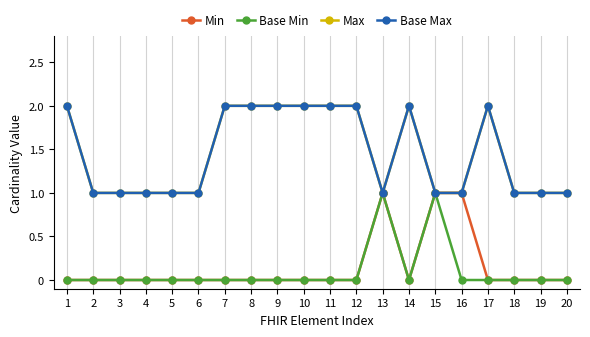

Is this an area chart (filled region under the line)?

No